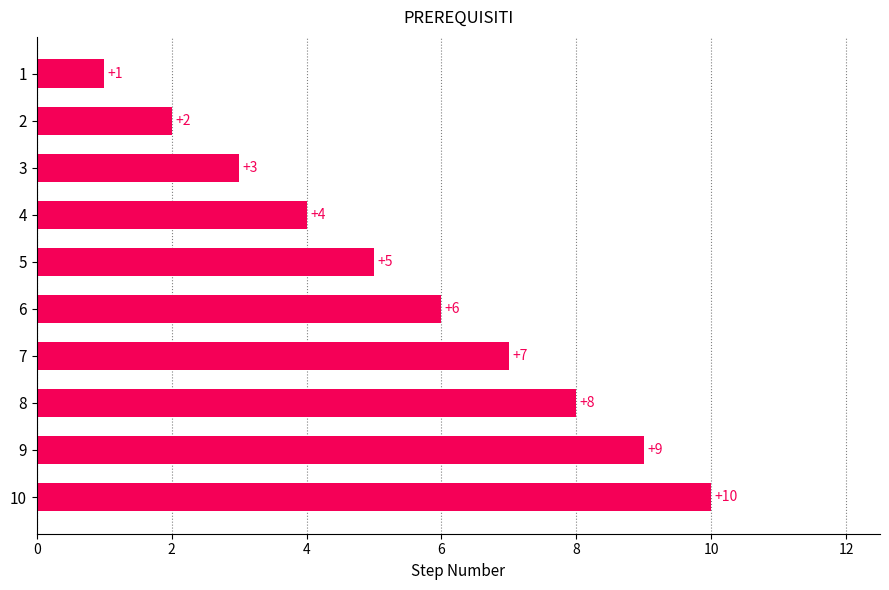

The chart shows a value of 3 at 2. True or false?

False